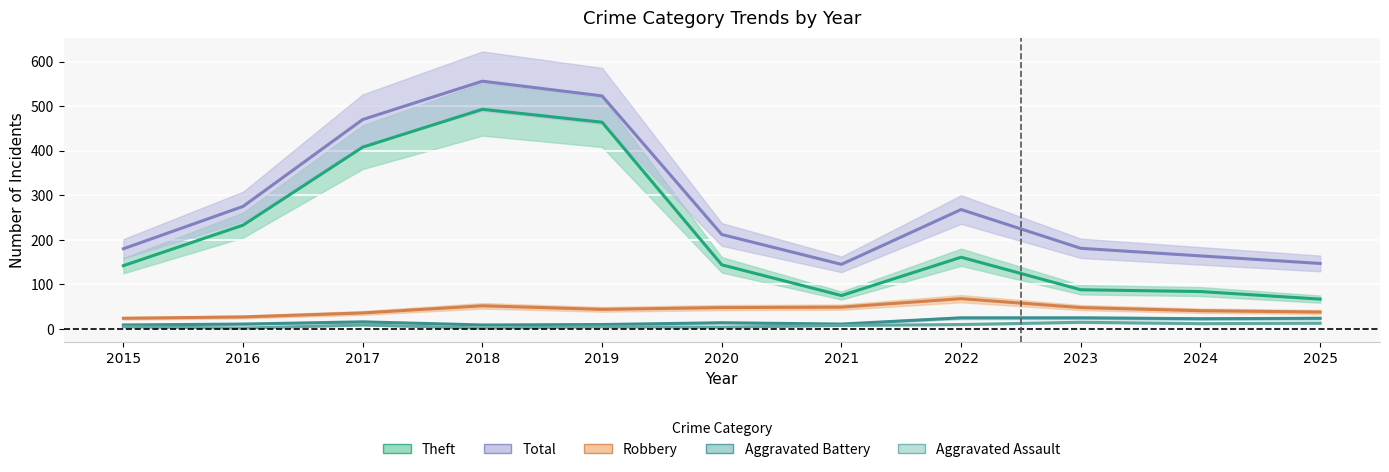

What is the value of the Aggravated Battery point at the 9th from the left?

25